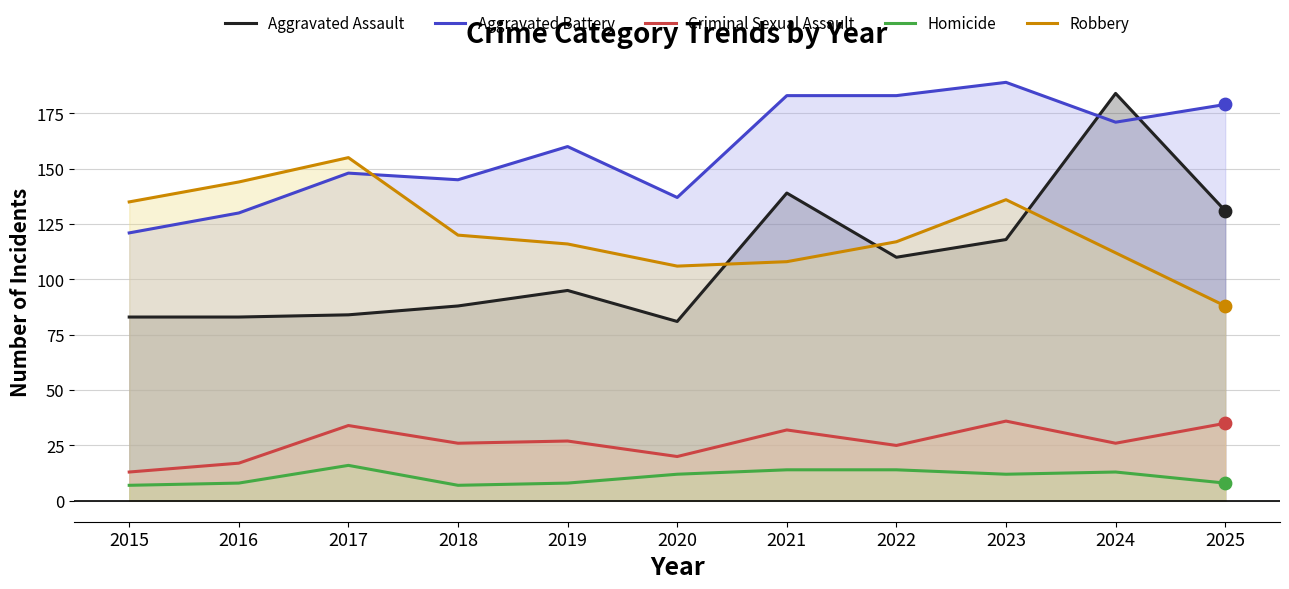

Which series has the largest Y range (max minus min)?

Aggravated Assault